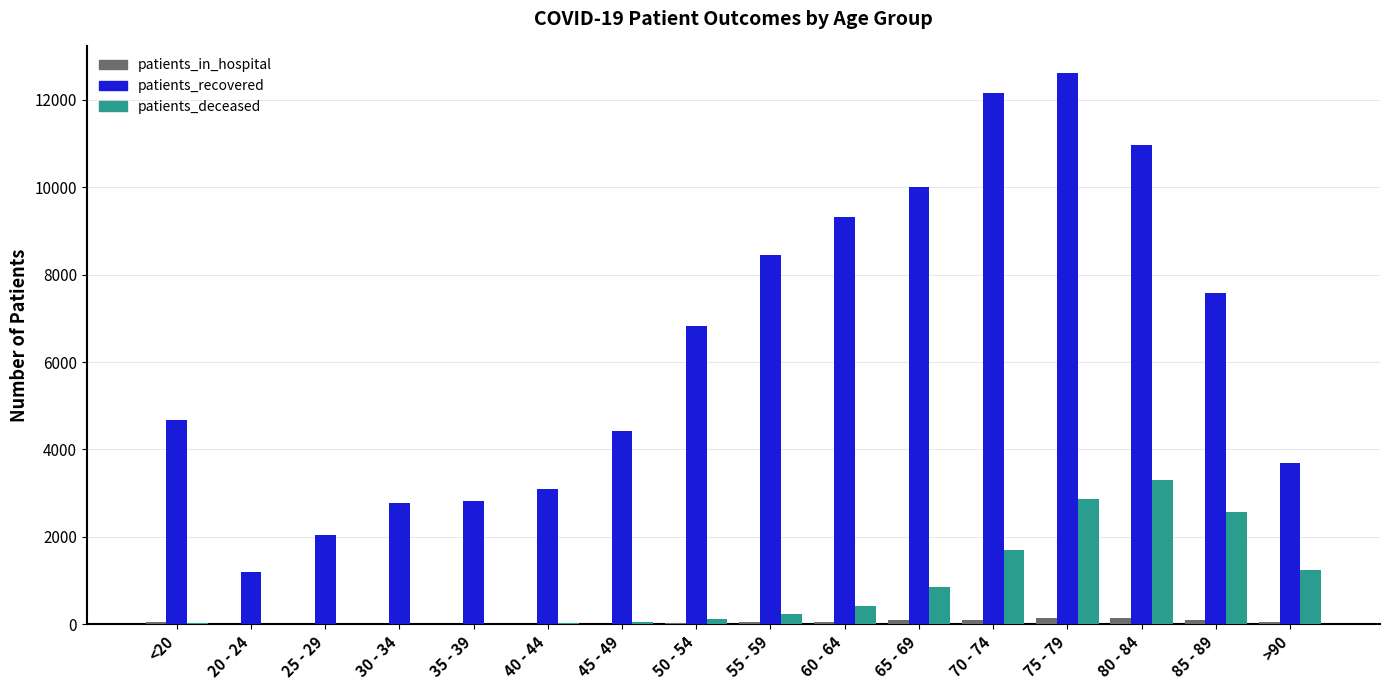

What is the sum of the patients_in_hospital values at 85 - 89 and 20 - 24?

110